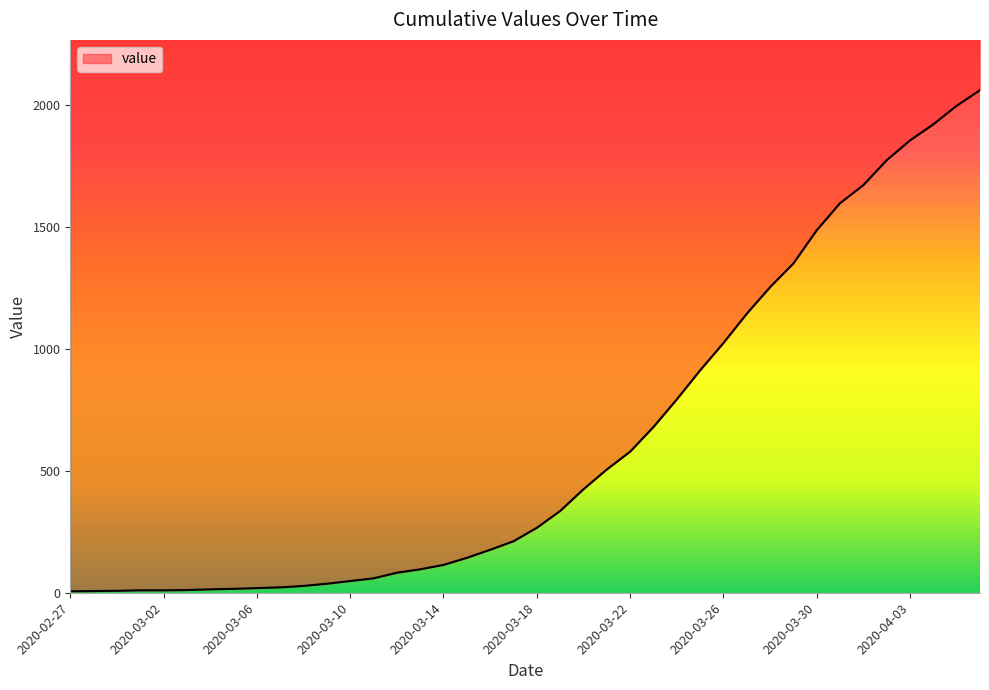

The chart shows a value of 2838 at 2020-04-02. True or false?

False